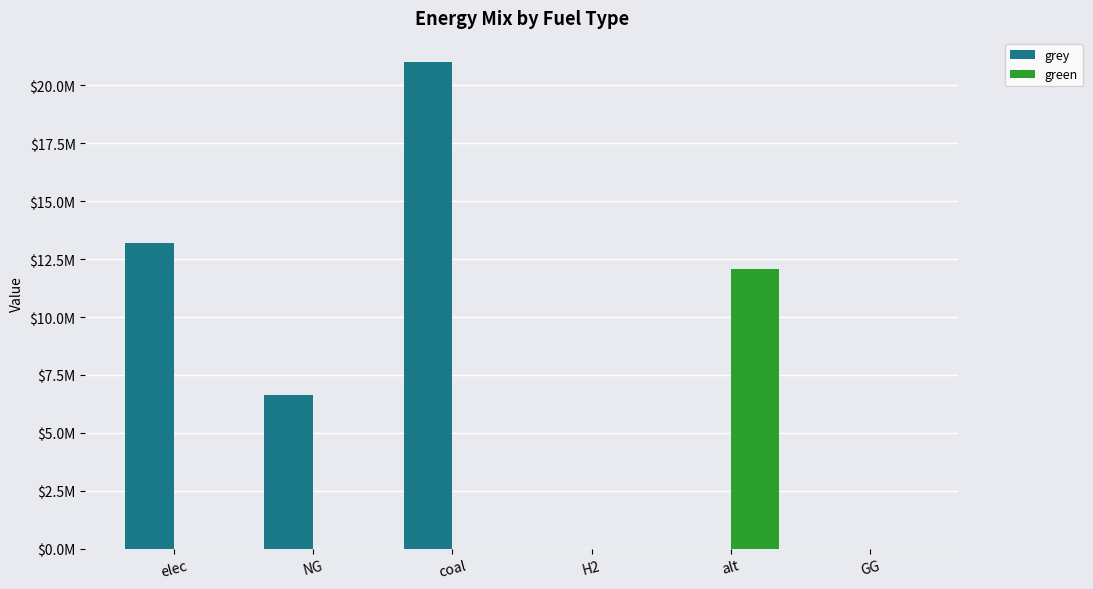

Are the bars grouped side by side (vs. stacked)?

Yes